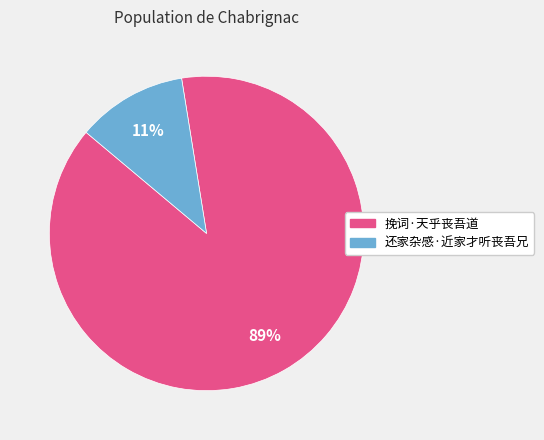

What is the smallest slice in the pie chart?

还家杂感·近家才听丧吾兄